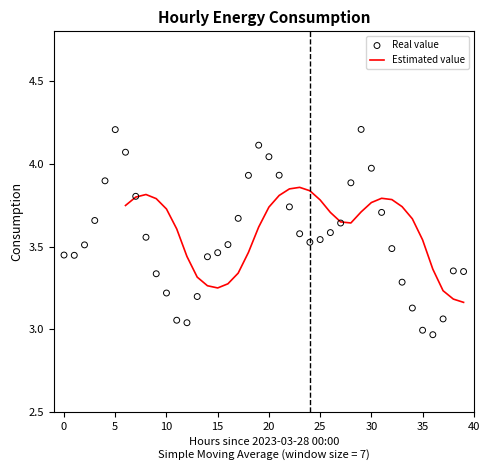

Approximately how many times larger is the value at 2023-03-28 16:00 compared to 2023-03-29 11:00?

1.2